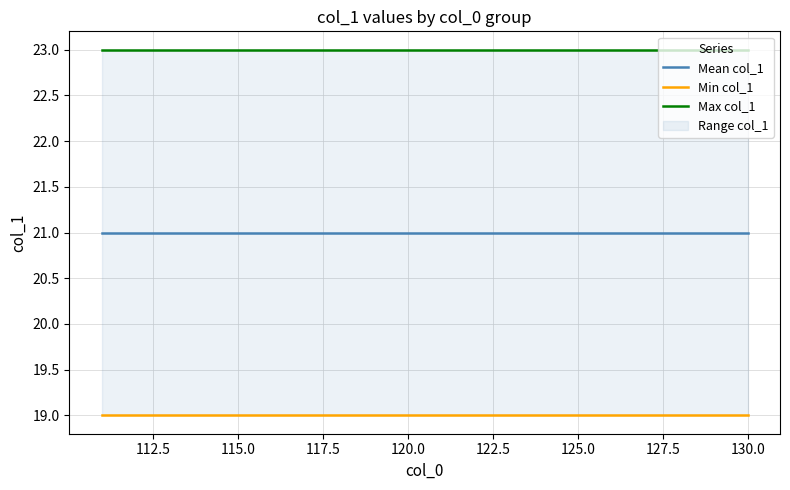

Is this an area chart (filled region under the line)?

No